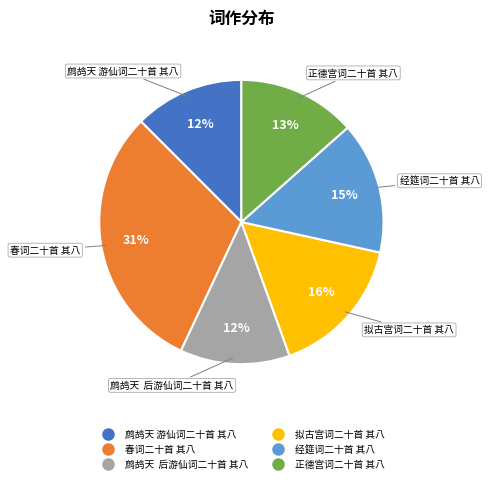

Between 春词二十首 其八 and 拟古宫词二十首 其八, which is larger?

春词二十首 其八